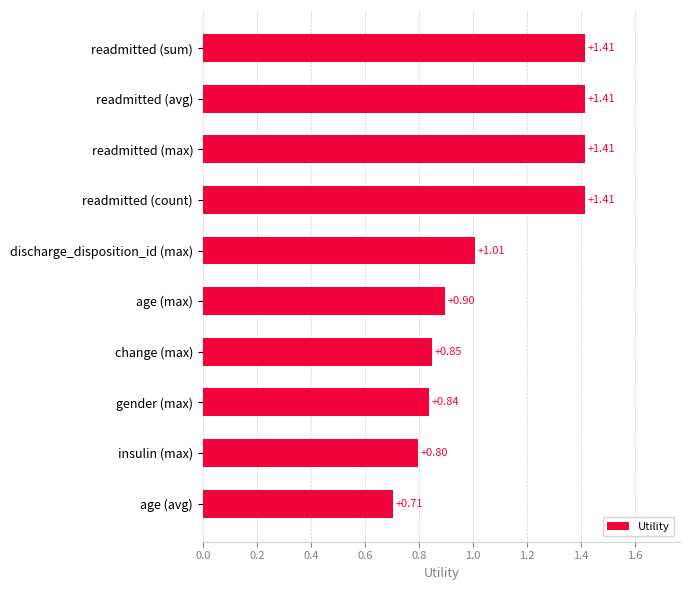

How many data points does each series have?

10